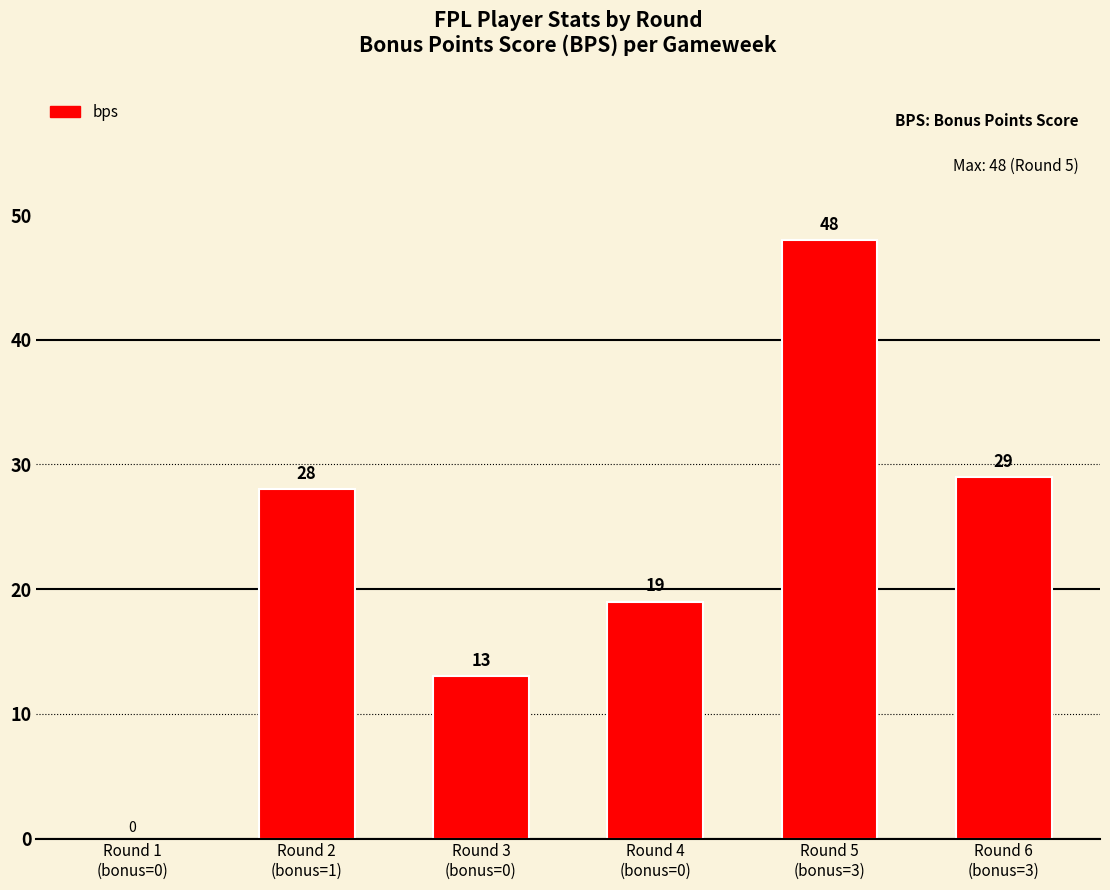

Are the bars grouped side by side (vs. stacked)?

No